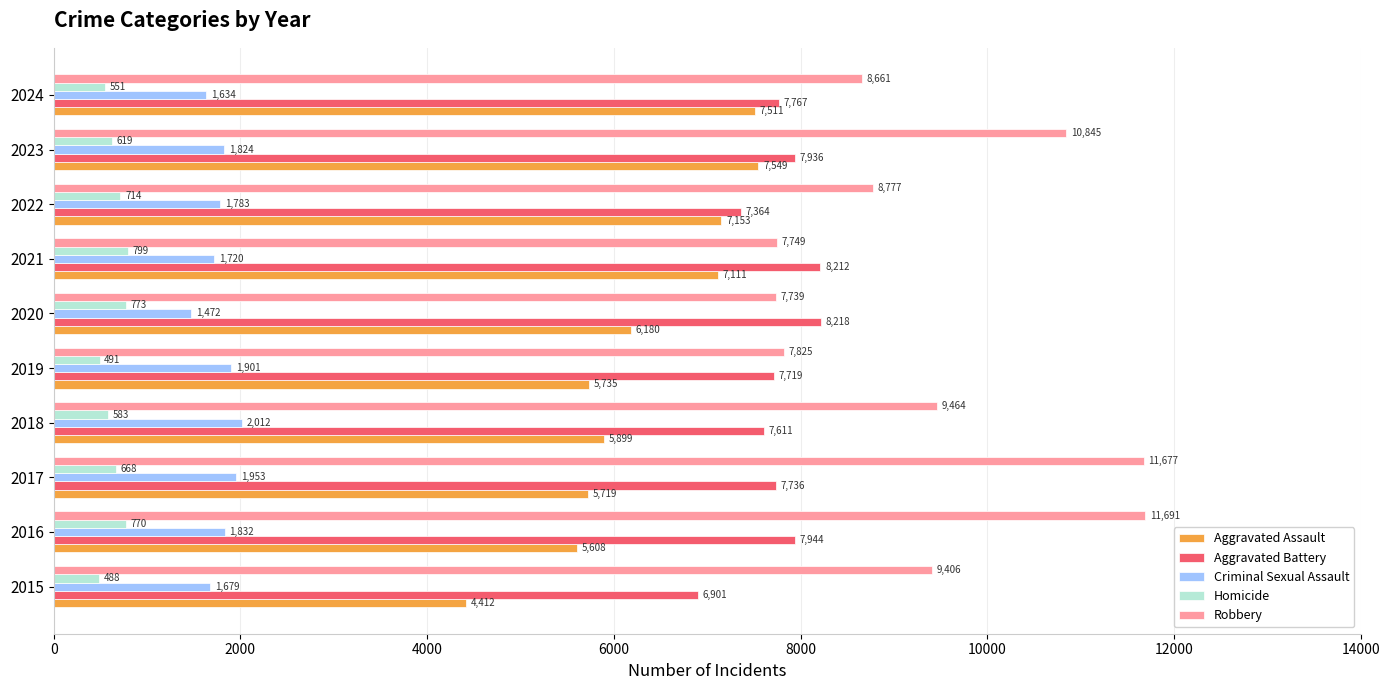

List the series in order of their peak value, lowest first.

Homicide, Criminal Sexual Assault, Aggravated Assault, Aggravated Battery, Robbery